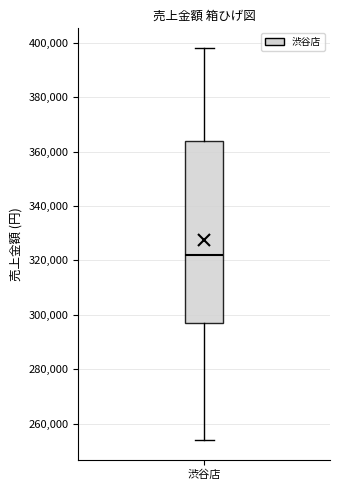

Where does the upper whisker of the box for 渋谷店 end on the y-axis? The values are not printed on the chart, so give them approximately, as read against the axis.

398000